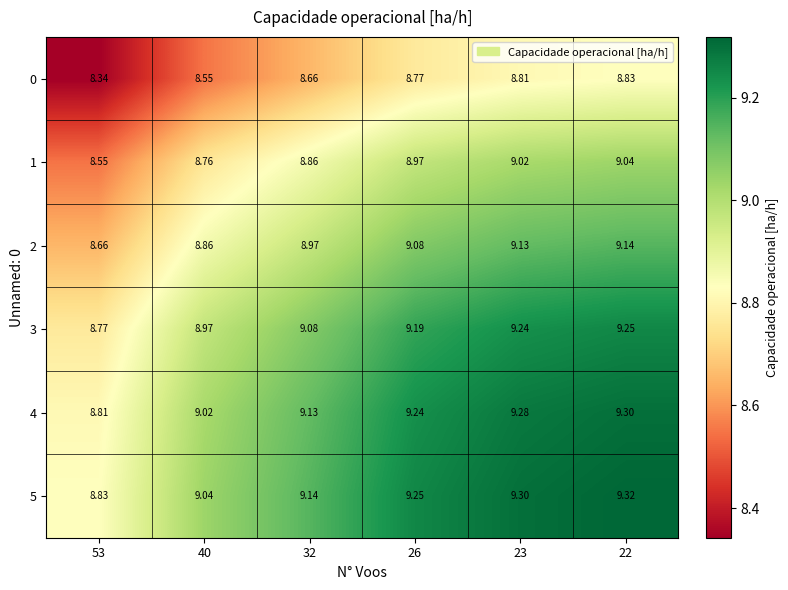

Is the value of 1 at 26 greater than the value of 5 at 53?

Yes